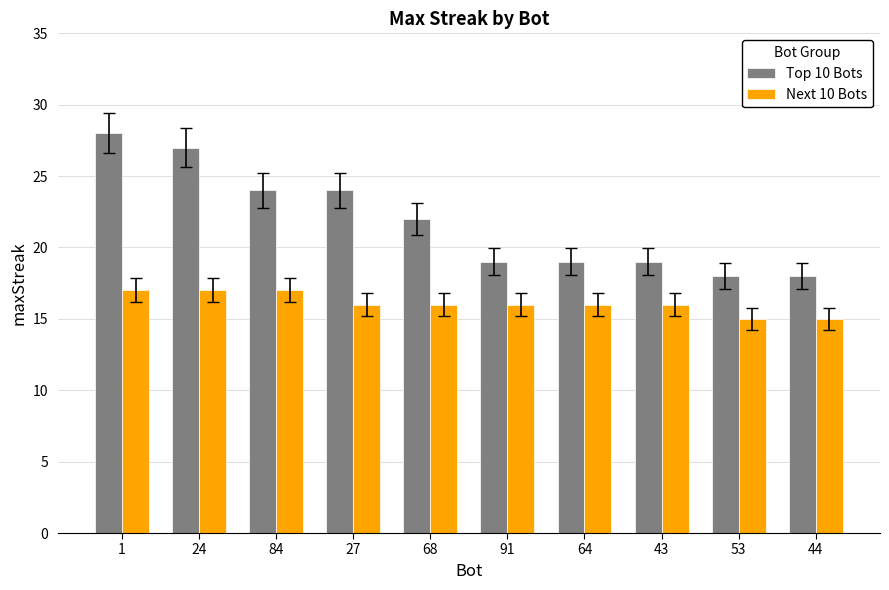

Read the Top 10 Bots value at 64, to the nearest 5.

20